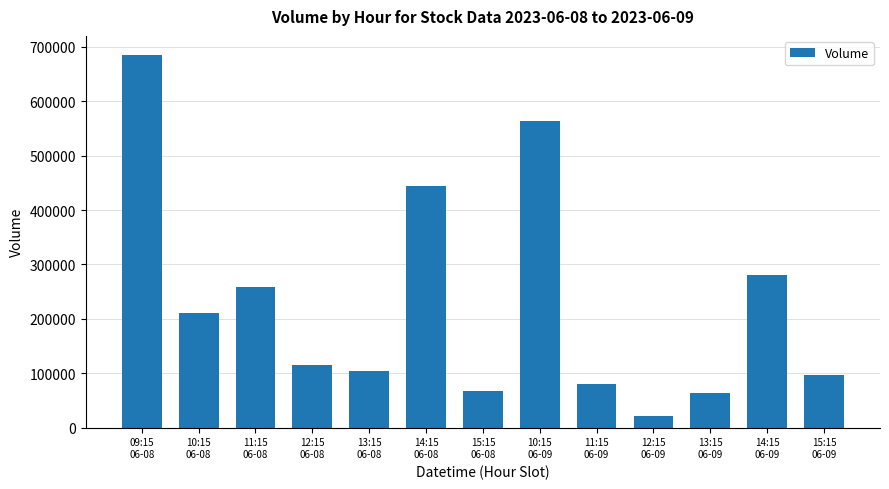

At which category does the chart reach its minimum across all series?

12:15
06-09